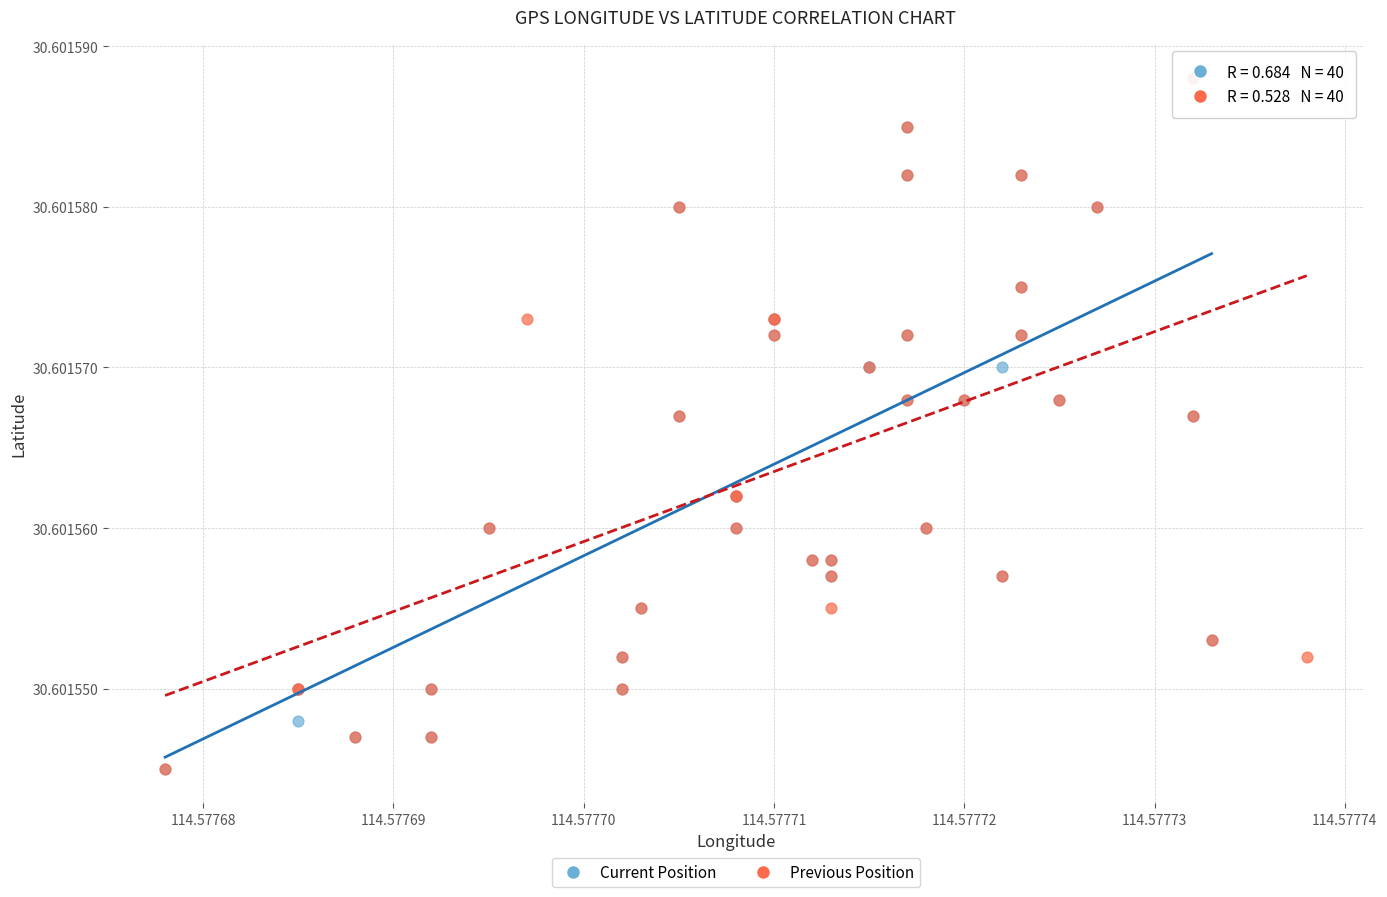

What are all the series names shown in the legend?

Current Position, Previous Position